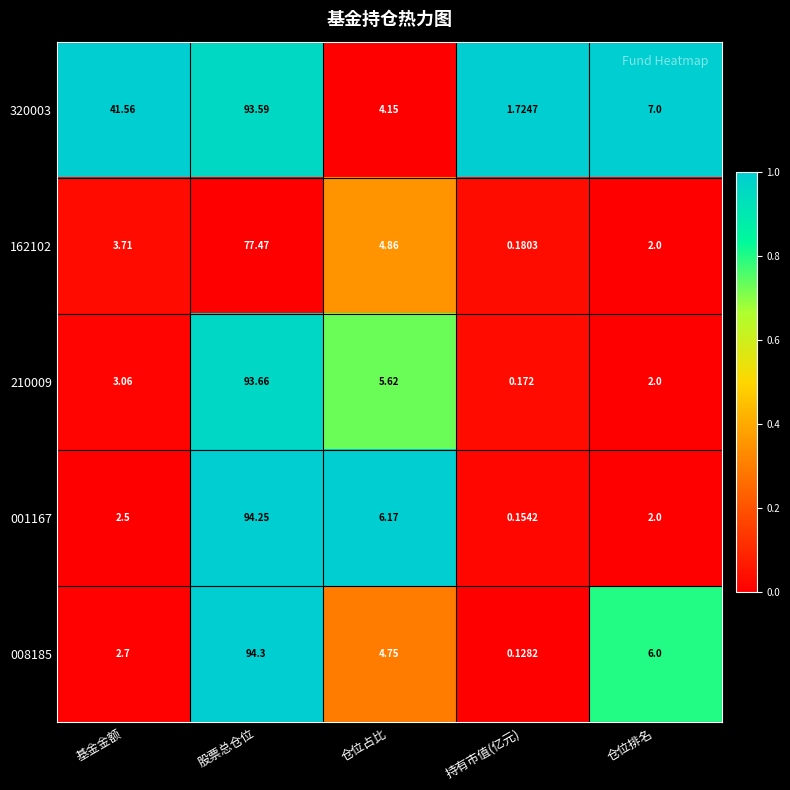

At which label is 001167 closest to 47?

仓位占比